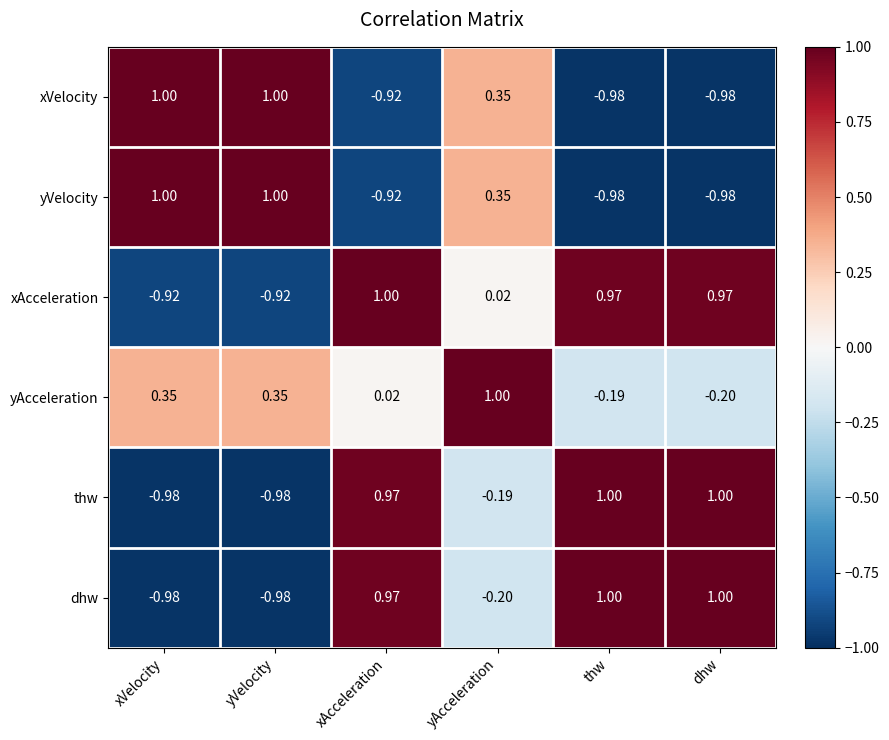

Where does the dhw series first go above 0?

xAcceleration